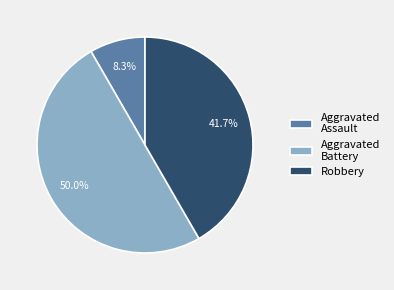

How many segments does this pie chart have?

3